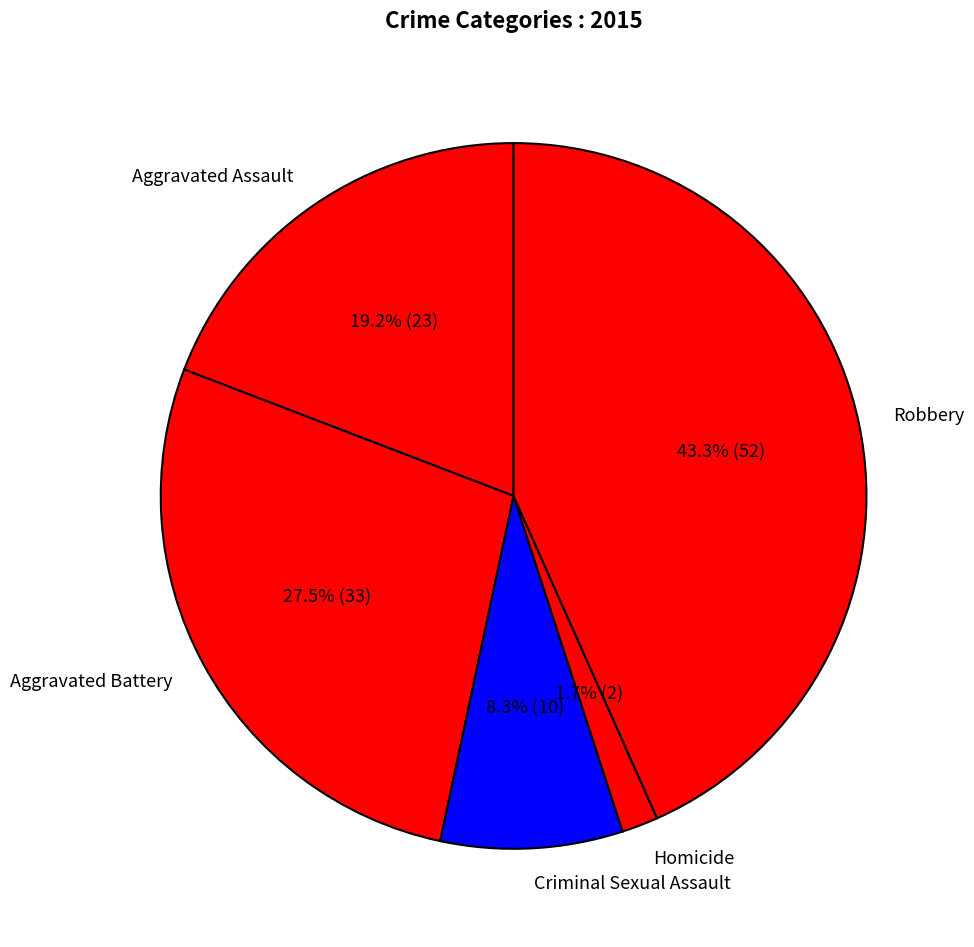

To the nearest percent, what percentage of the pie is Aggravated Assault?

19%